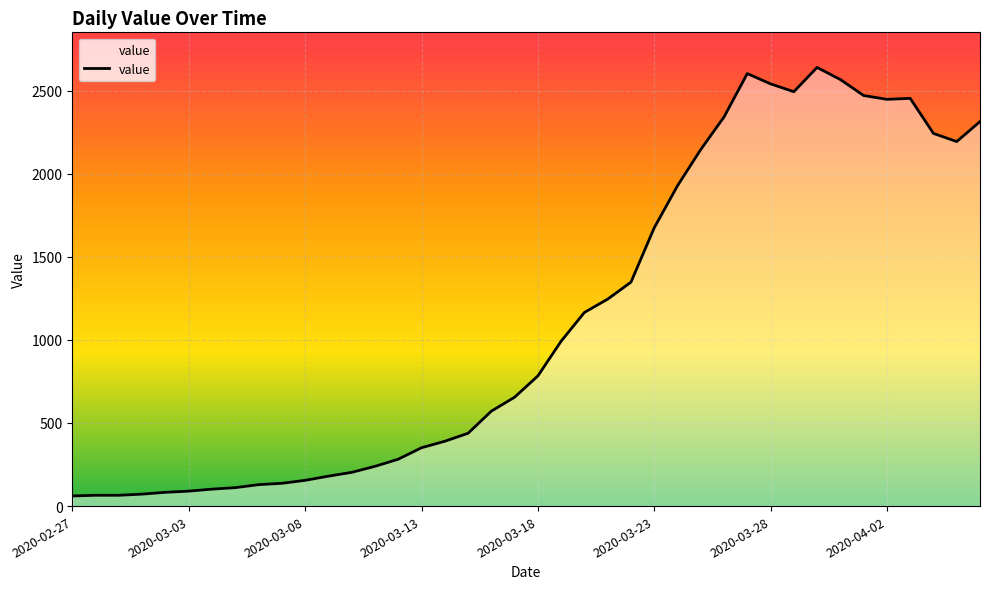

What is the smallest value displayed?

61